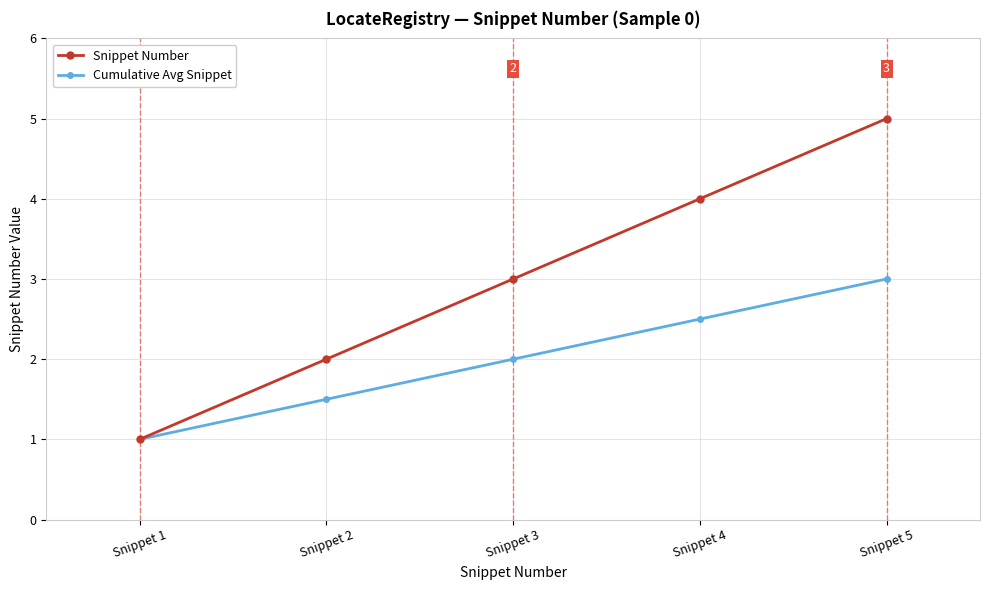

What is the smallest value displayed?

1.0